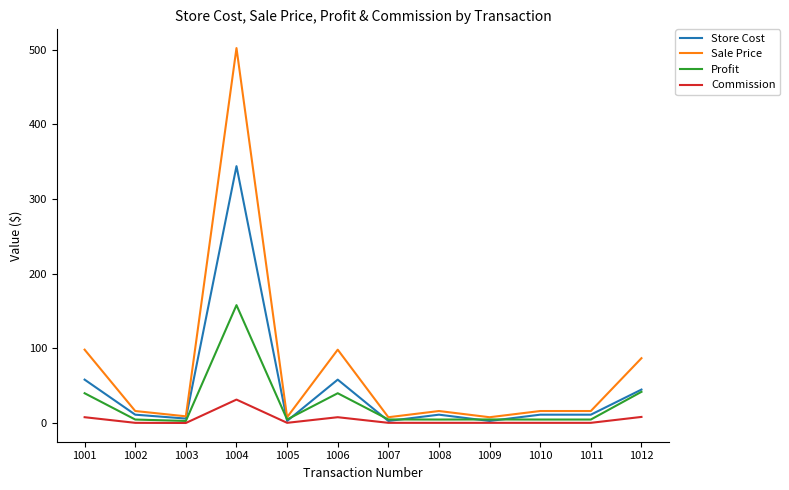

Where is the first local maximum for Store Cost?

1004